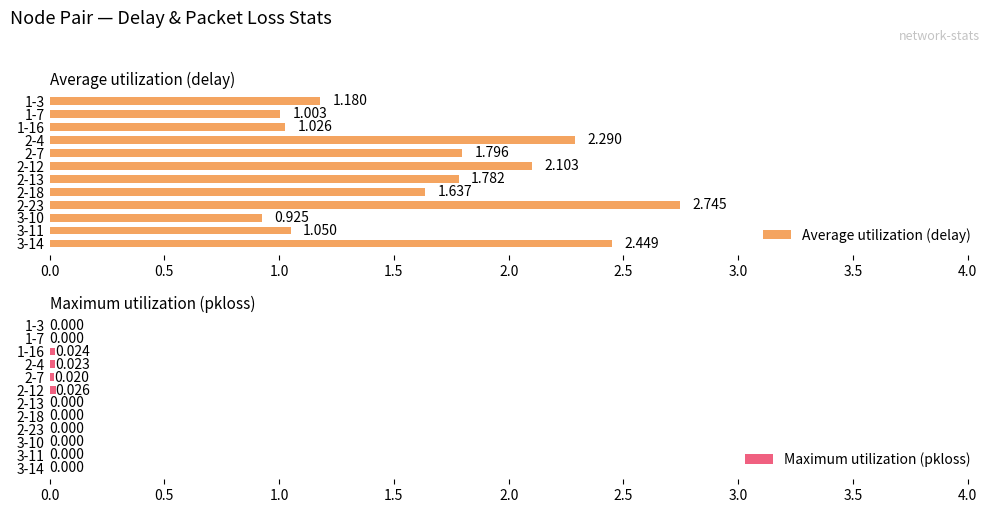

How many data points in Average utilization (delay) are above 1?

11